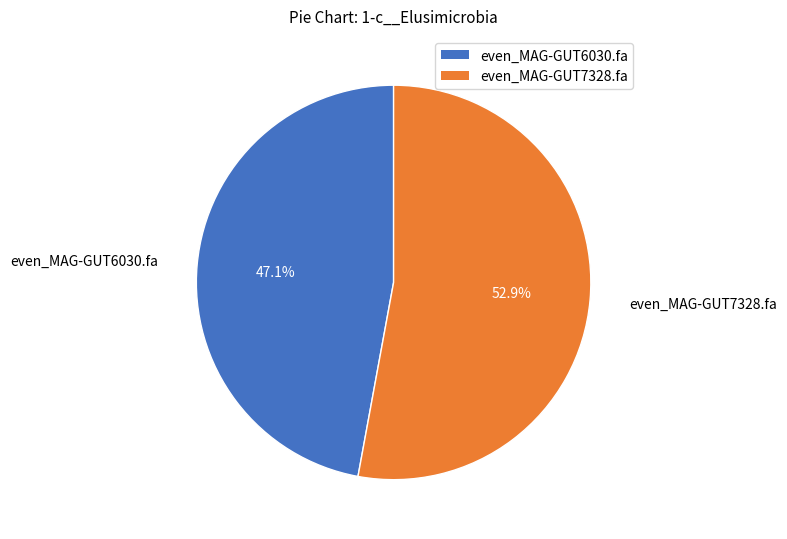

Count the number of slices in the pie.

2